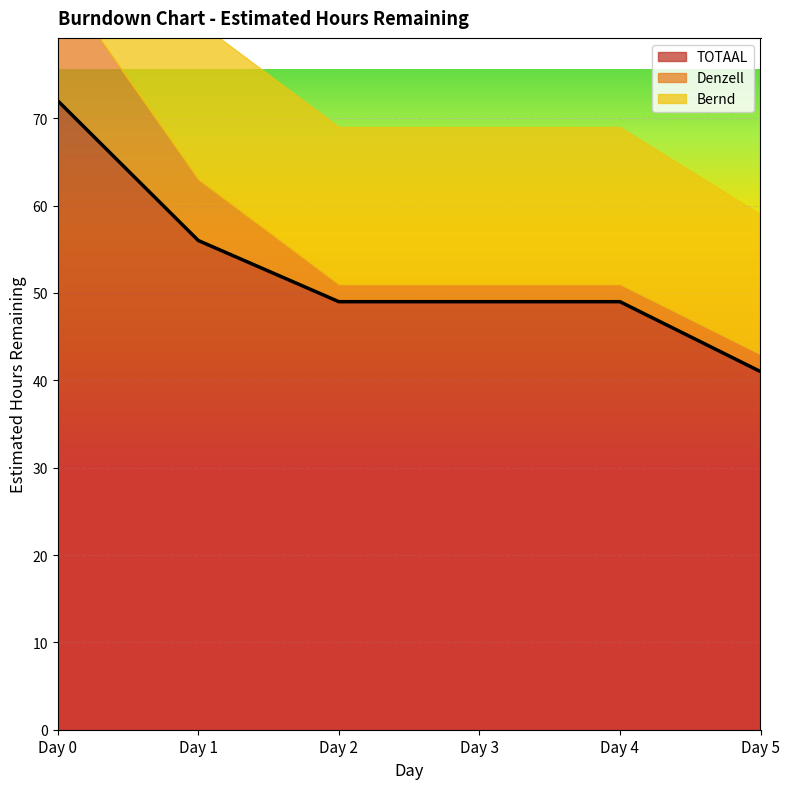

Read the Denzell value at Day 5.

2